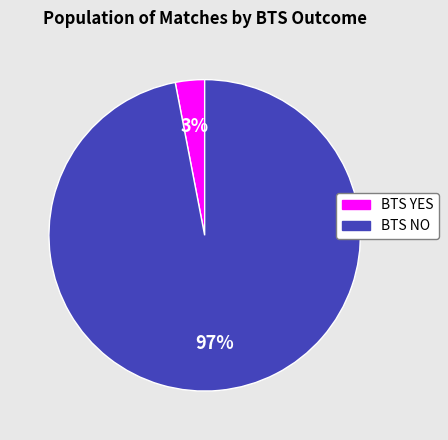

Is there a majority slice in this chart?

Yes